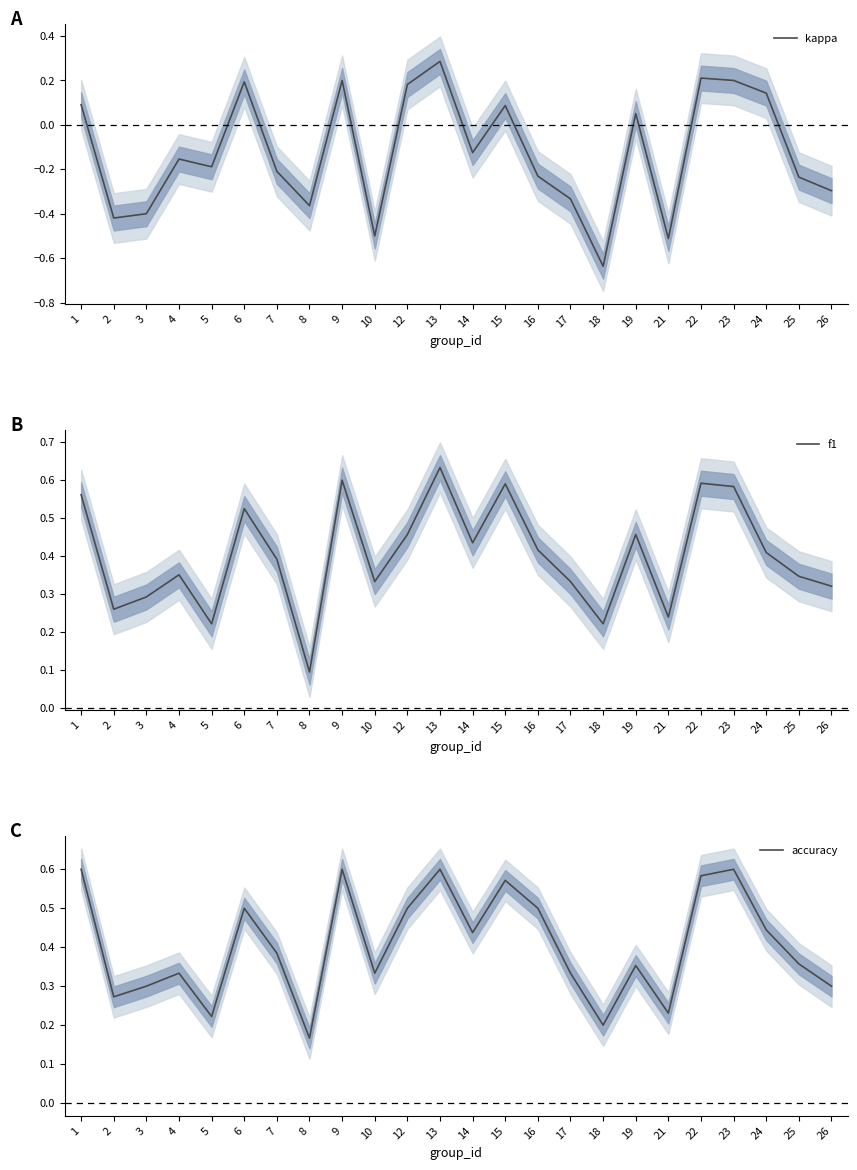

True or false: kappa has a value of 0.2 at 9.

True